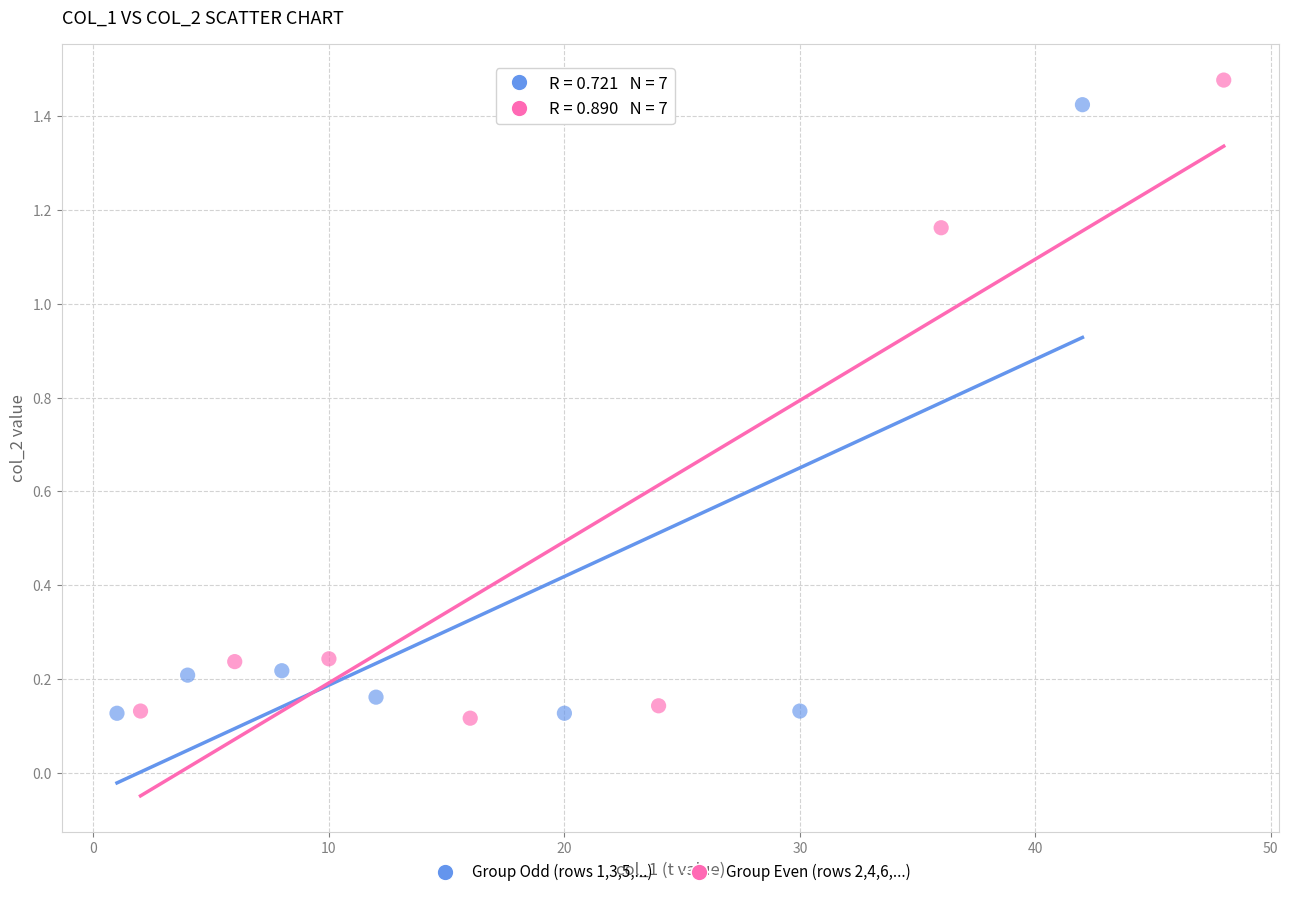

Which series has the largest Y range (max minus min)?

Group Even (rows 2,4,6,...)